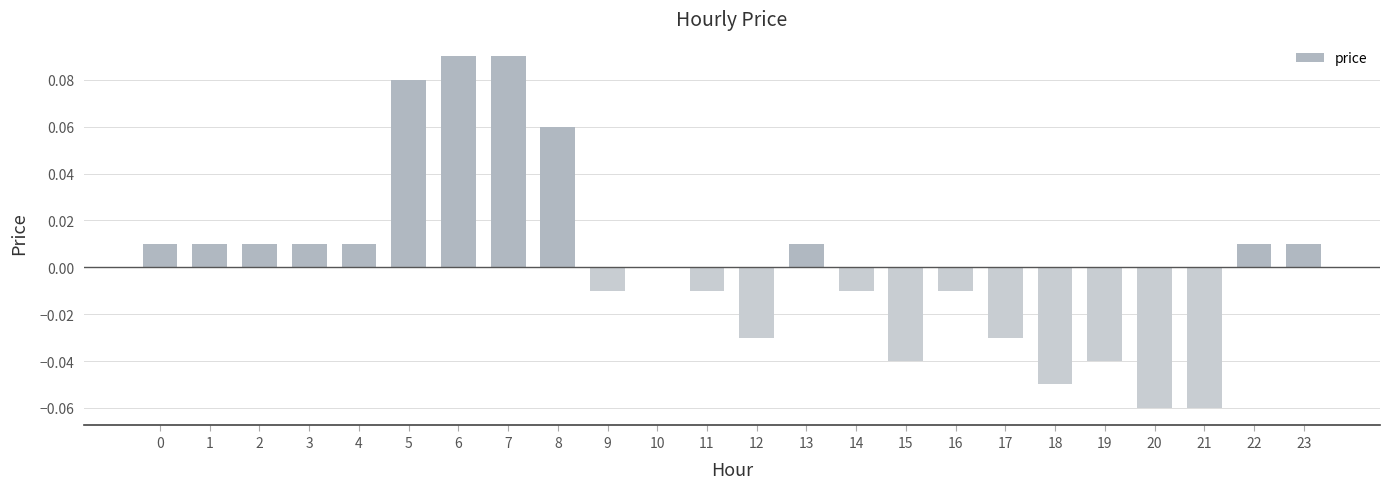

The value at 10 is 0.0. True or false?

True